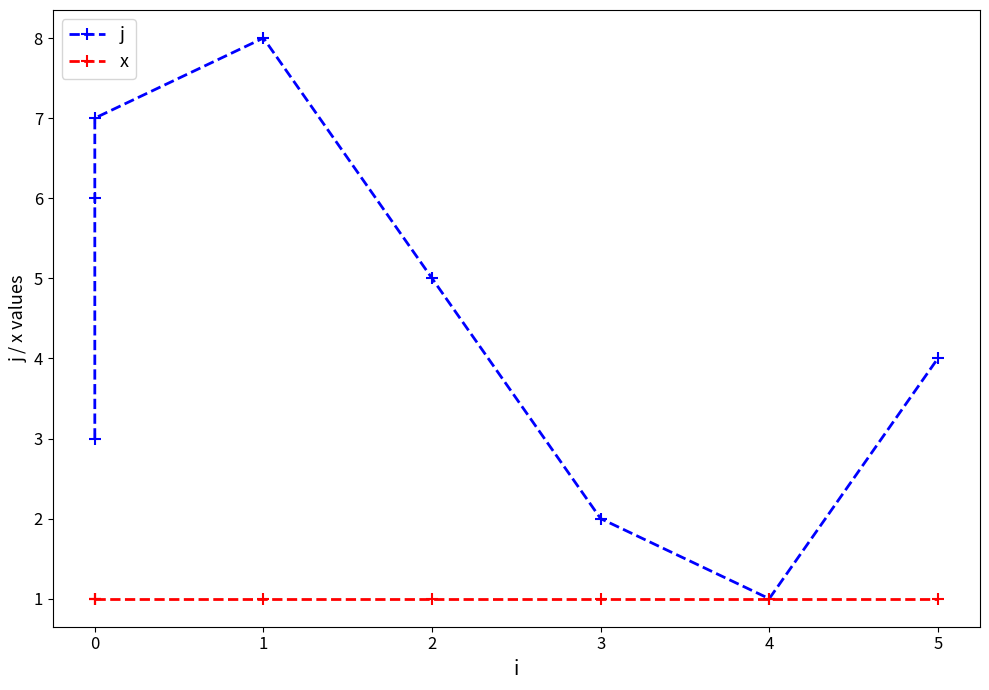

Which series has the largest range (max minus min)?

j